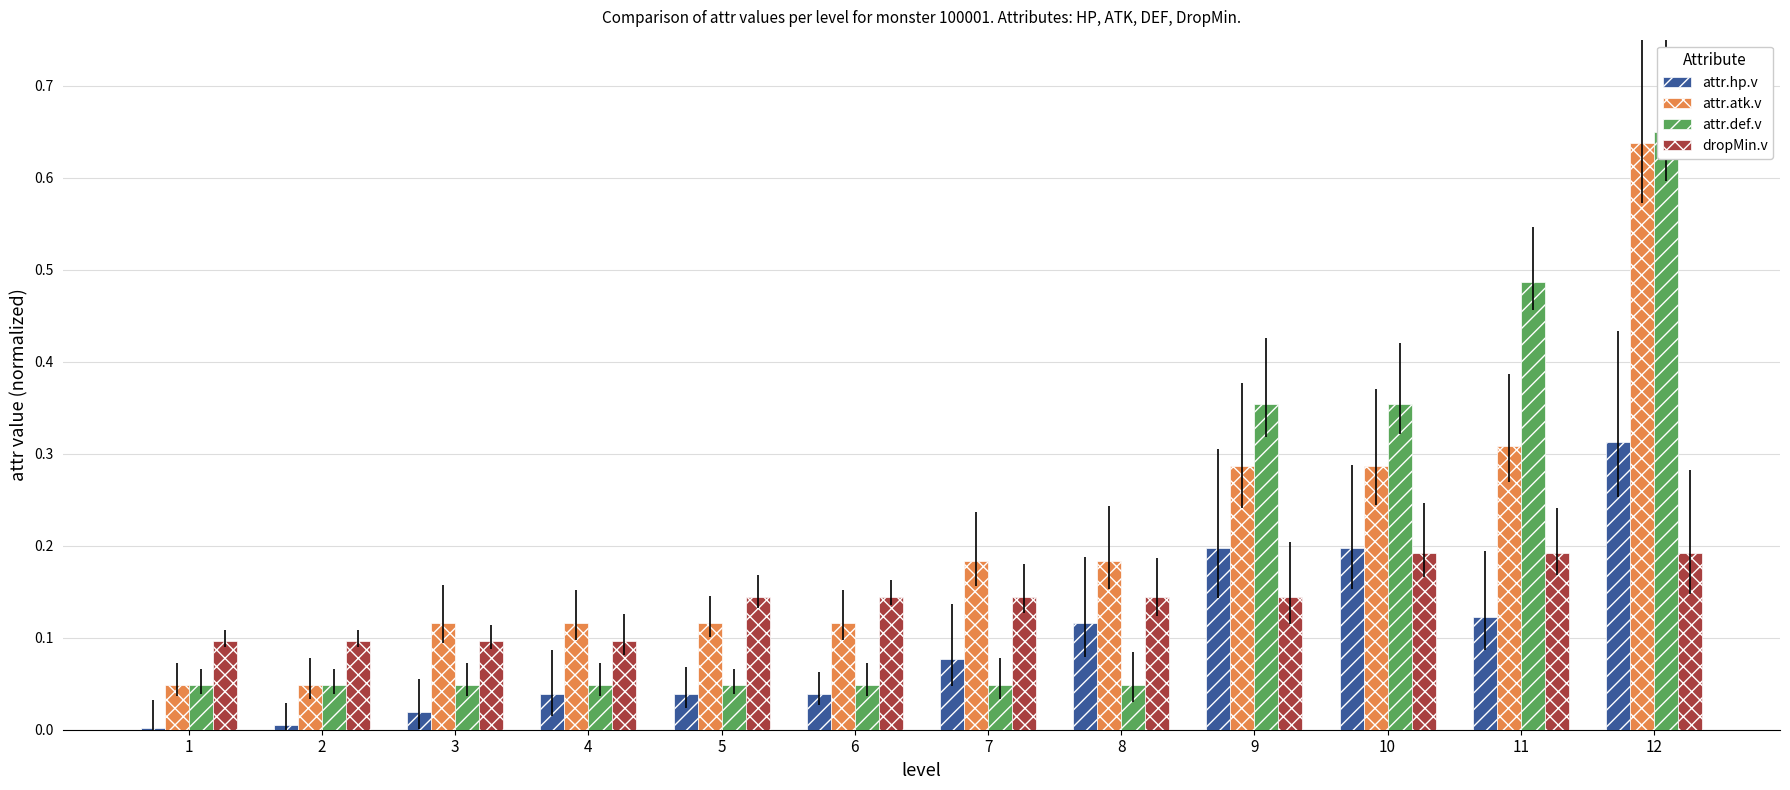

How many groups of bars are there?

12